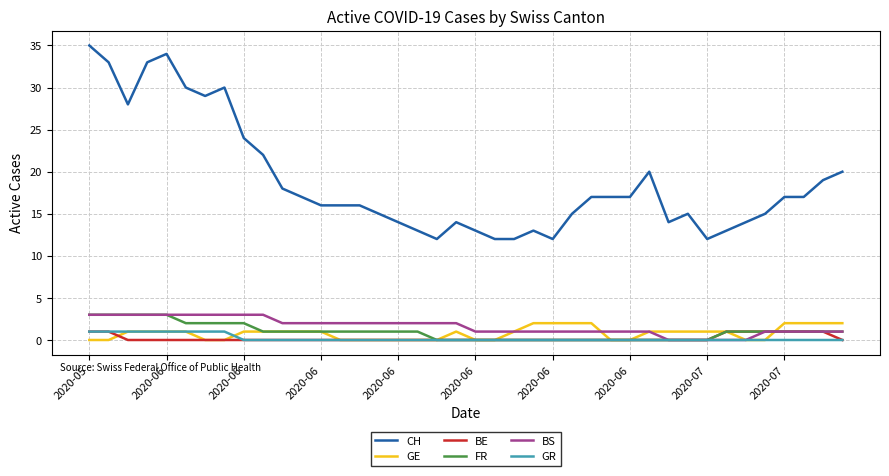

True or false: GR and CH intersect in this chart.

False